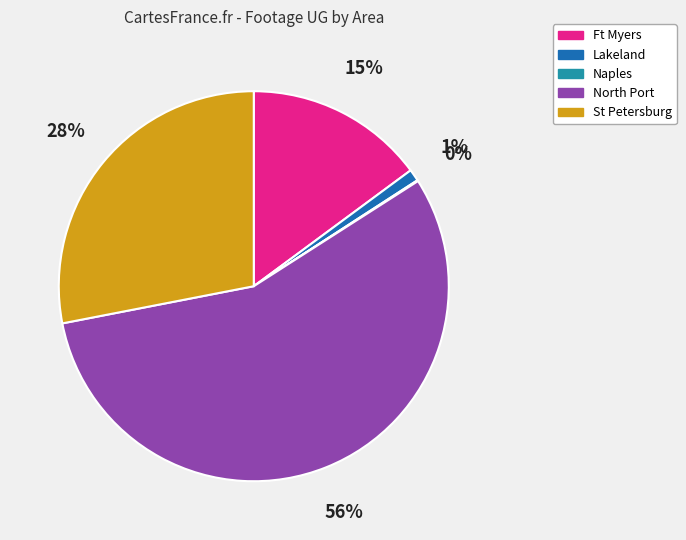

Do Ft Myers and Lakeland together represent more than half of the pie?

No